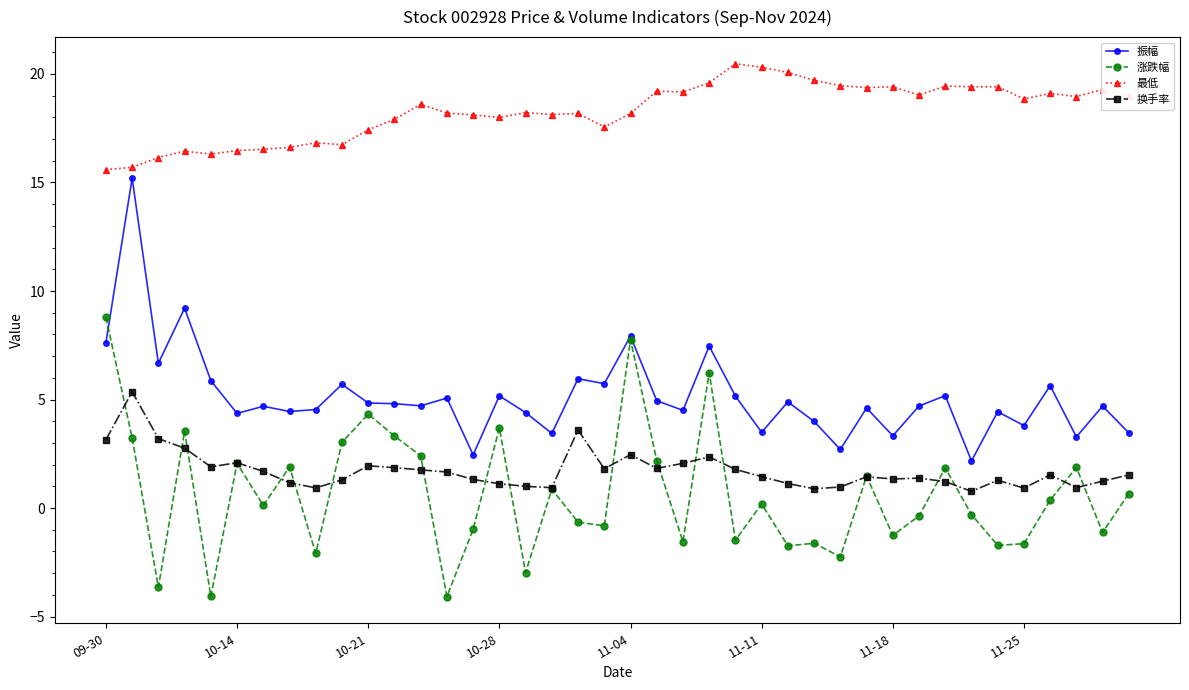

What is the sum of all 最低 values?

731.1